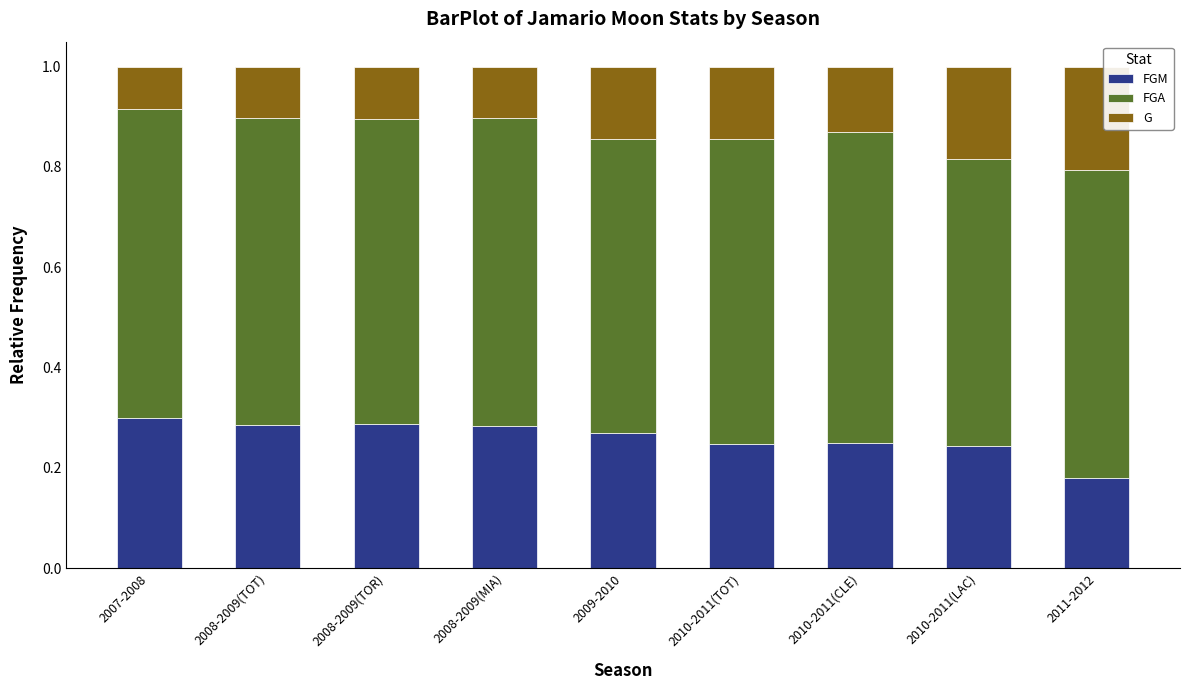

What is the total value across all series at 2010-2011(CLE)?

1.0